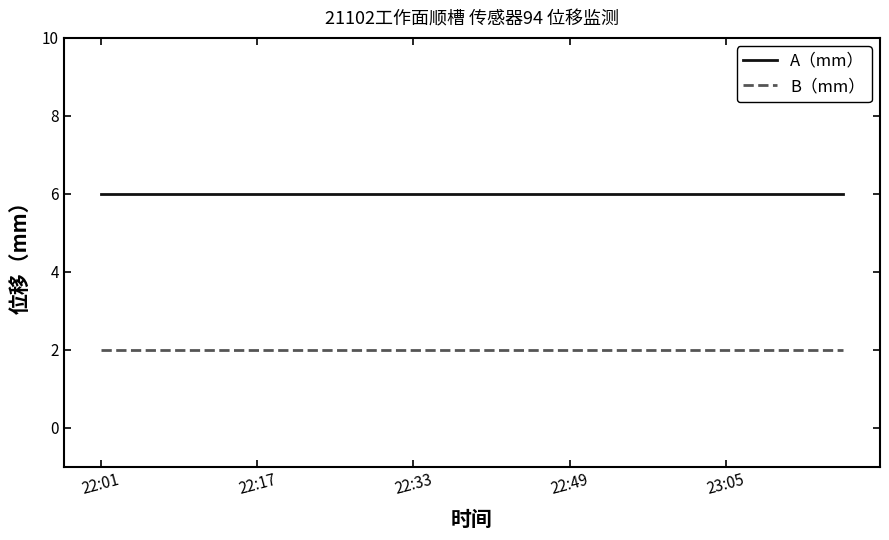

What is the maximum value shown in the chart?

6